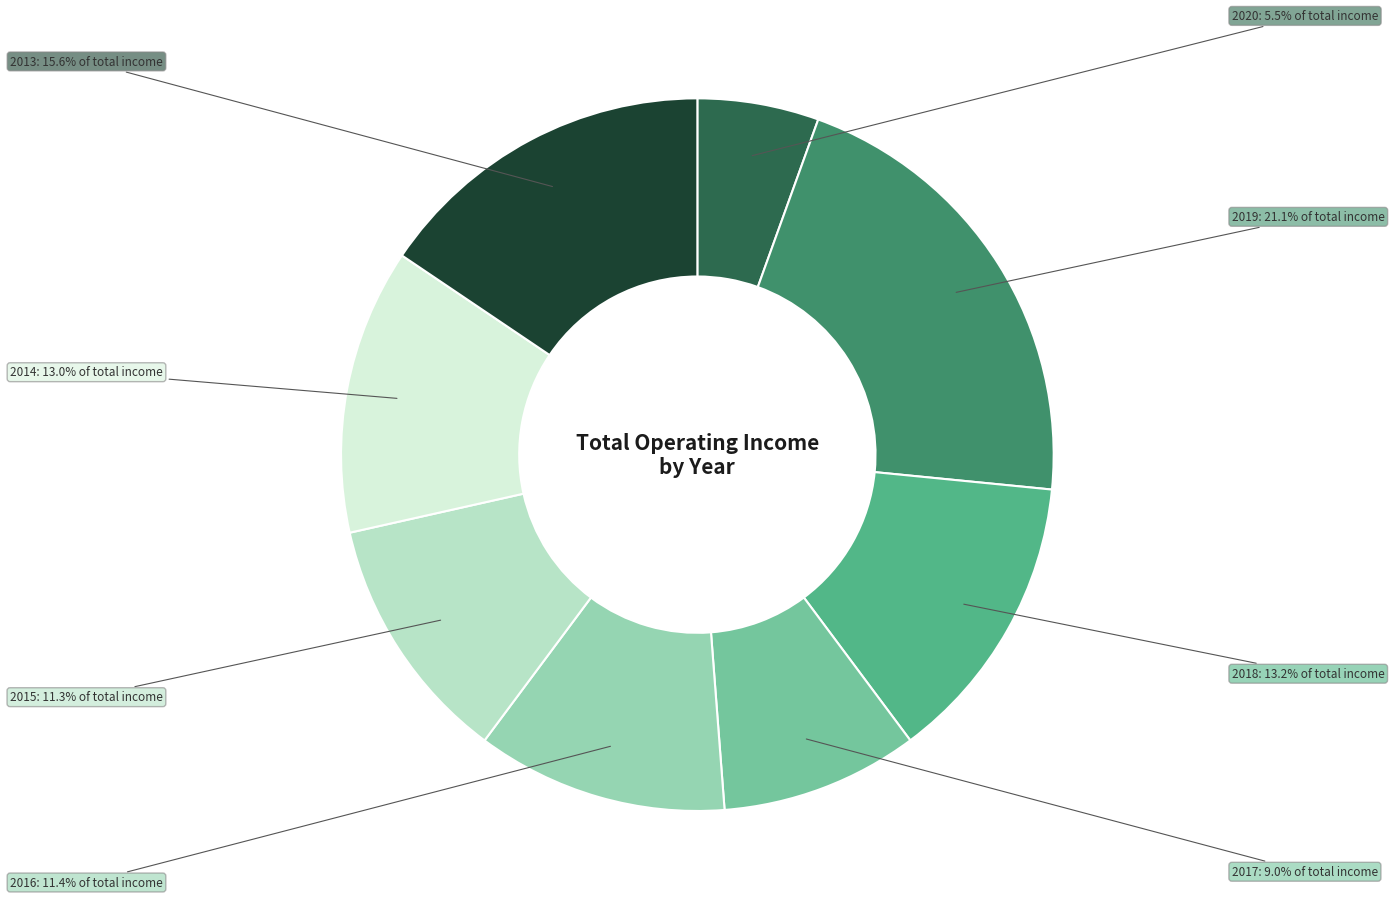

Approximately how many times larger is the value at 2016 compared to 2015?

1.0